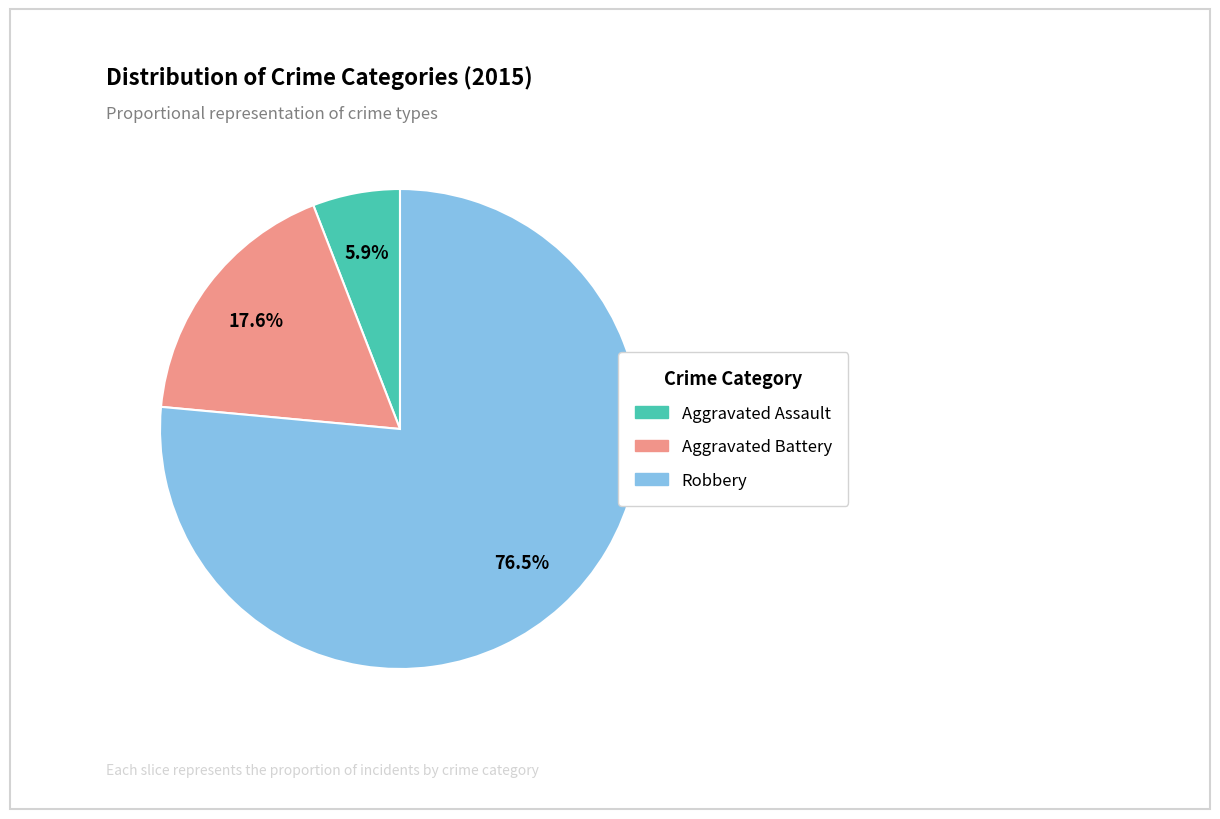

What is the smallest slice in the pie chart?

Aggravated Assault